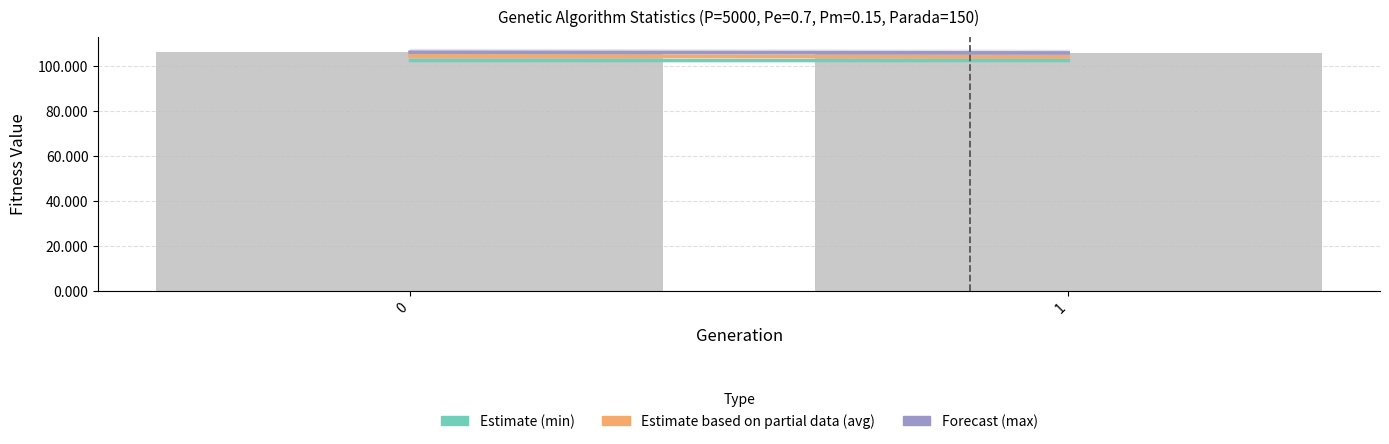

What is the ratio of the value at 0 to the value at 1?

1.0